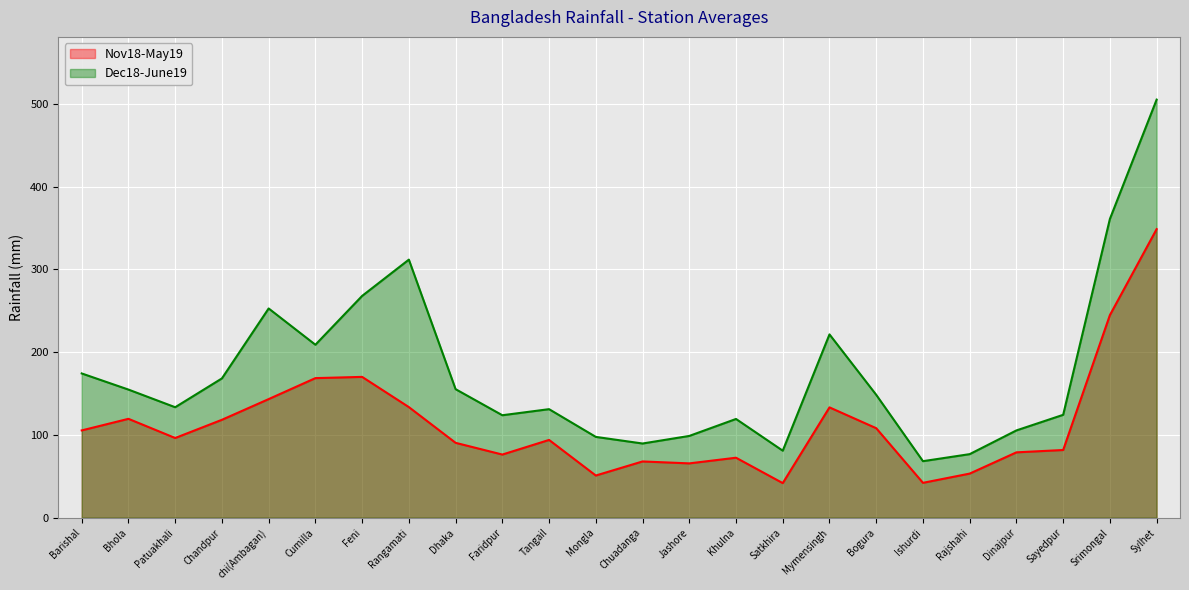

What is the maximum value shown in the chart?

505.2